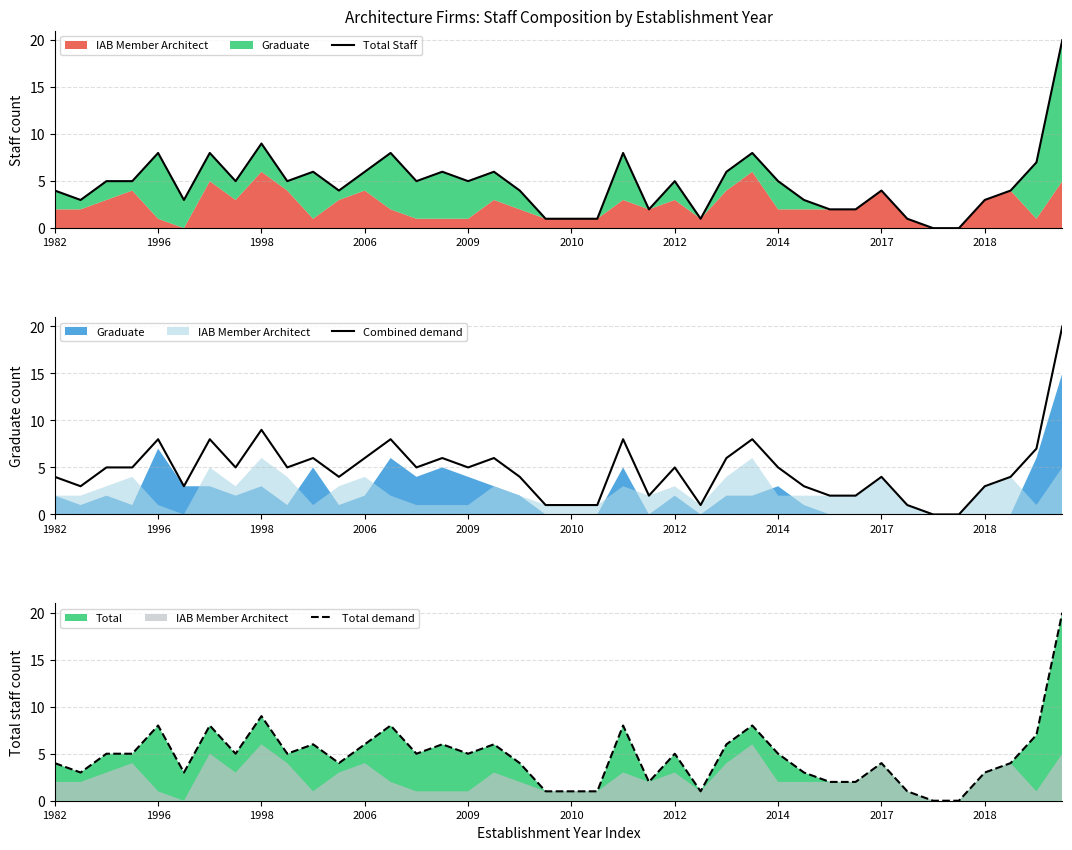

What is the label of the 22nd point from the left?

21